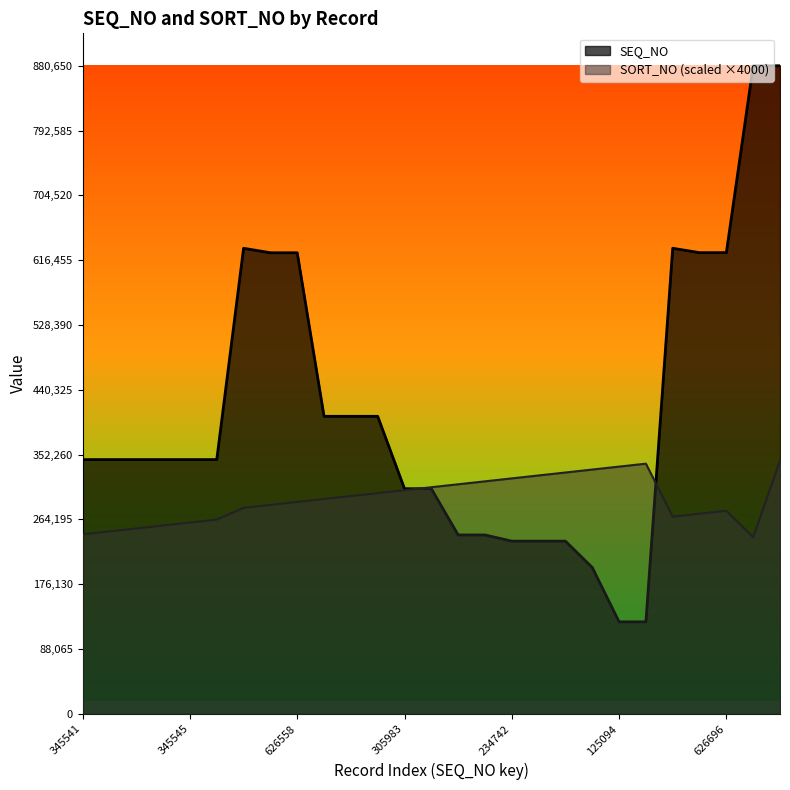

The value of SEQ_NO at 198948 is 198948. True or false?

True